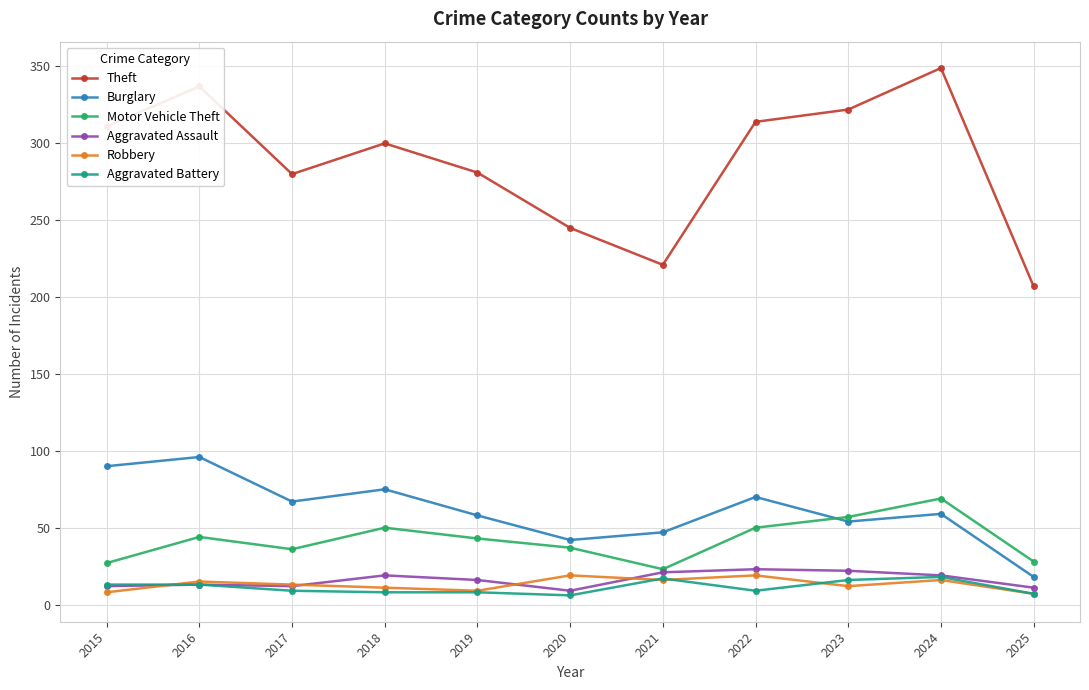

What is the spread (max minus min) of values at 2021?

205